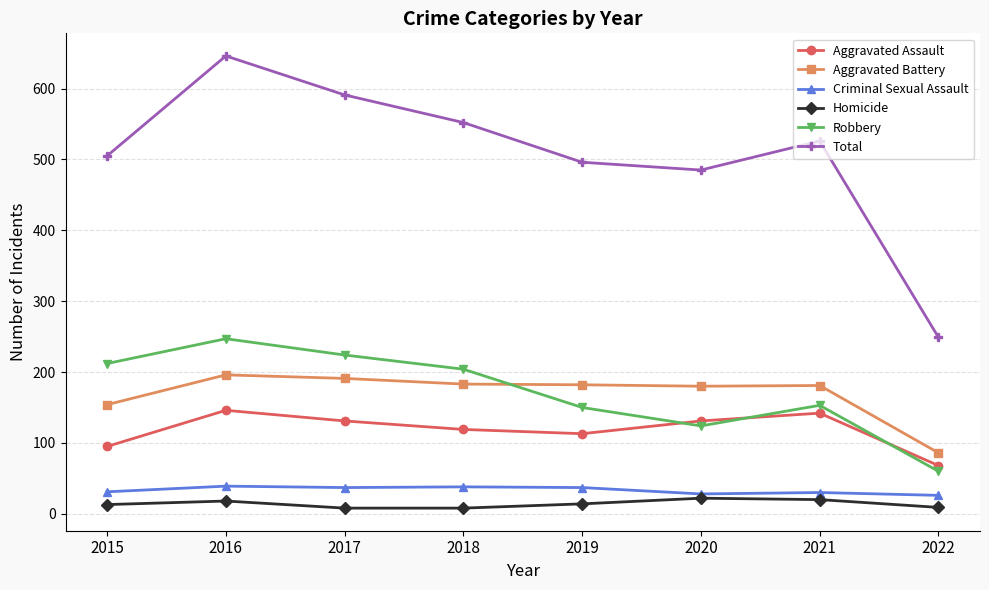

Is the value of Aggravated Assault at 2017 greater than the value of Robbery at 2017?

No